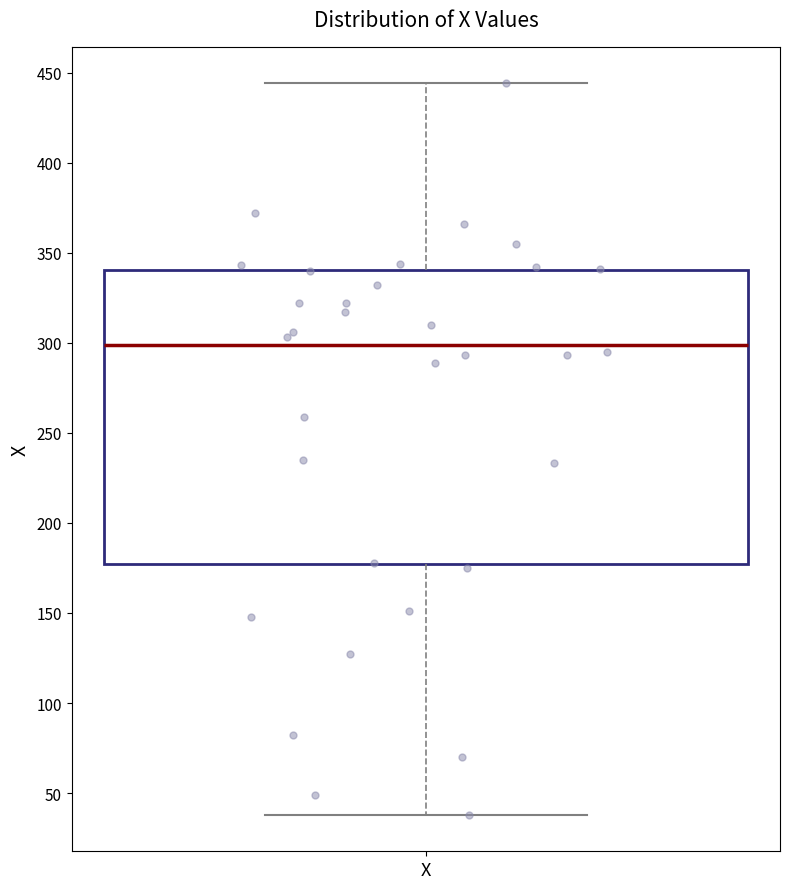

Where does the lower whisker of the box for X end on the y-axis? The values are not printed on the chart, so give them approximately, as read against the axis.

40